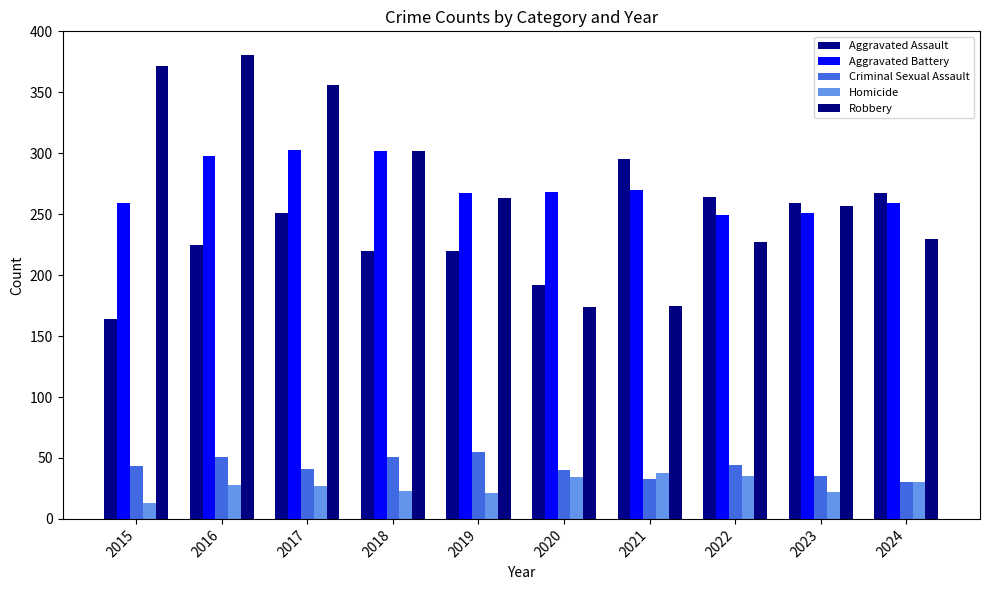

Which series has the largest range (max minus min)?

Robbery